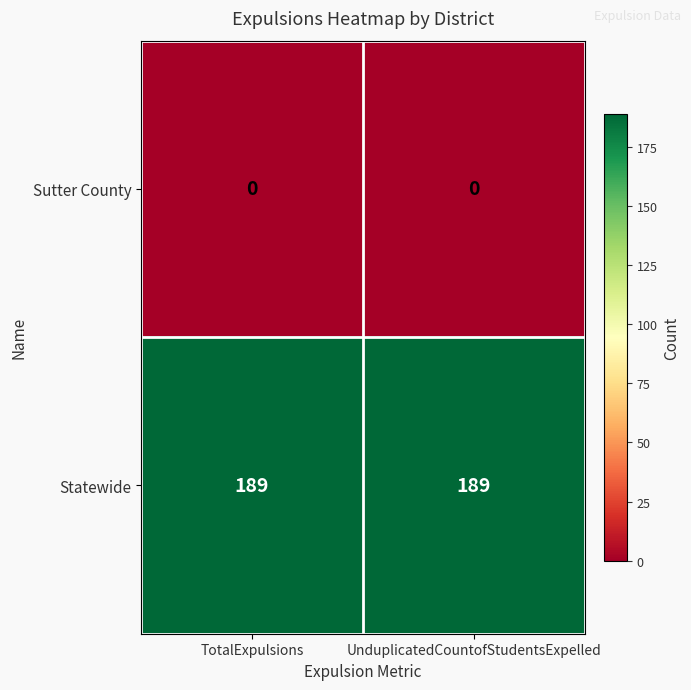

Which series has the largest total across all categories?

Statewide